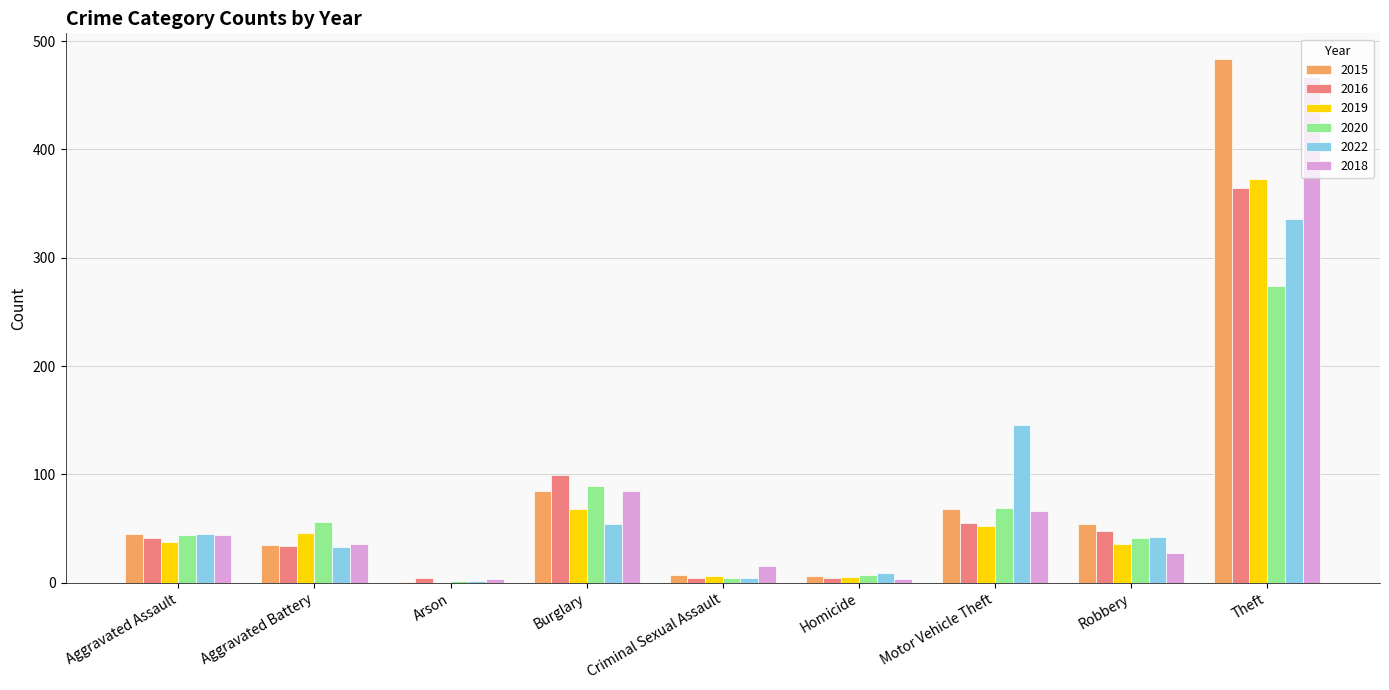

True or false: 2018 has a value of 36 at Aggravated Battery.

True